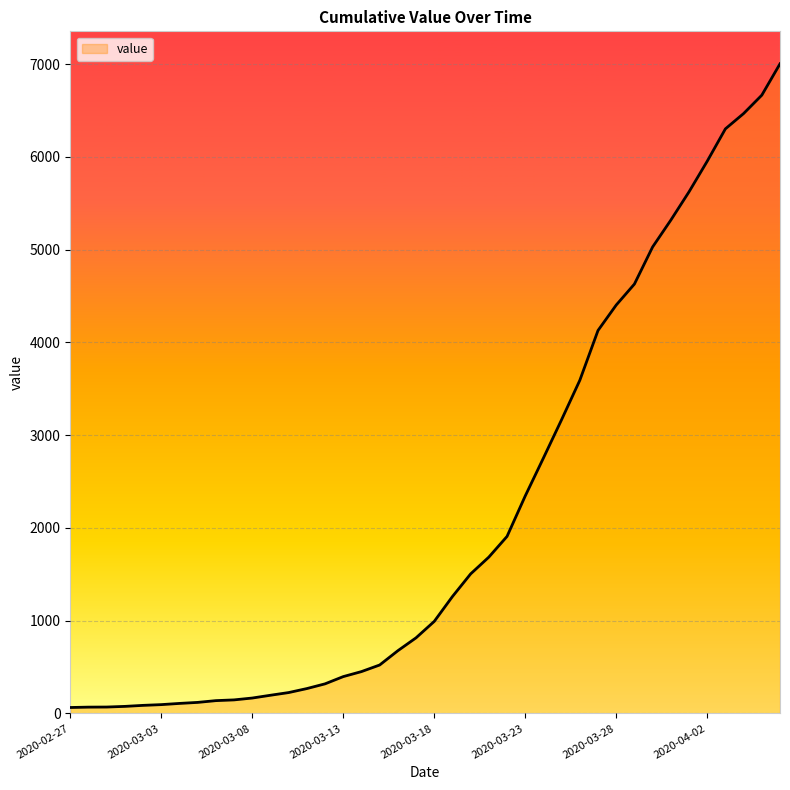

How many series are shown in this chart?

1